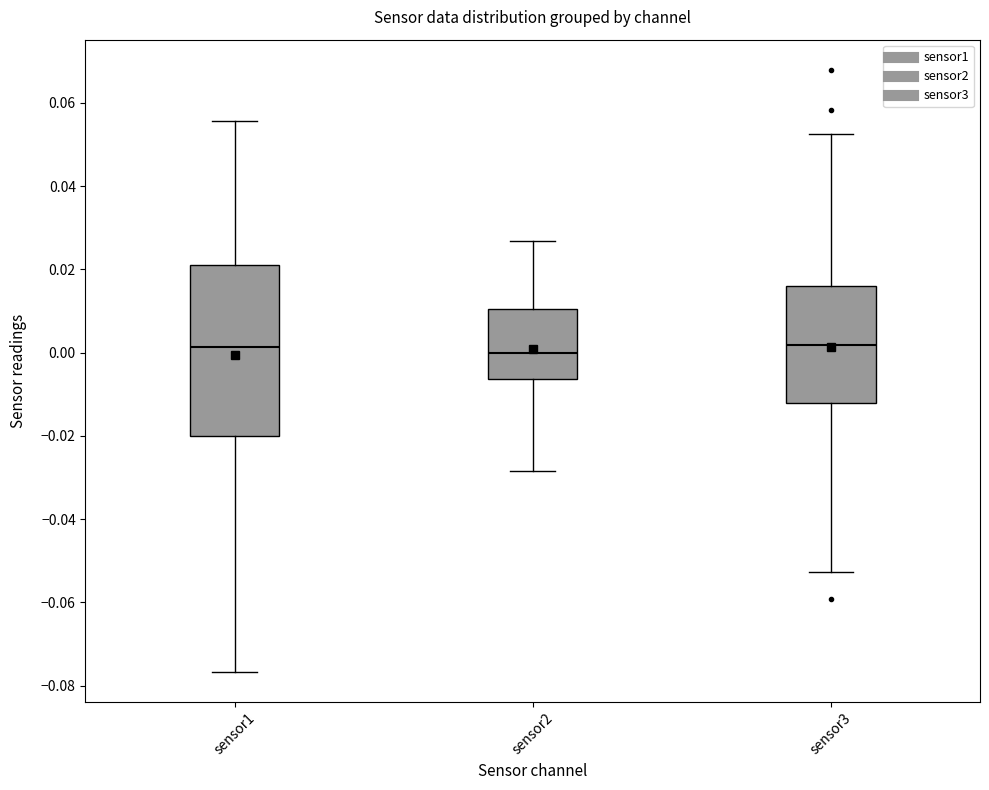

Reading left to right, transcribe this box plot: for each box, give where its median line is, the range the box spans, and where its two whiskers end, as read against the y-axis. The values are not printed on the chart, so give them approximately, as read against the axis.

sensor1: median 0.002, box -0.020 to 0.020, whiskers -0.076 to 0.056
sensor2: median 0.000, box -0.006 to 0.010, whiskers -0.028 to 0.026
sensor3: median 0.002, box -0.012 to 0.016, whiskers -0.052 to 0.052